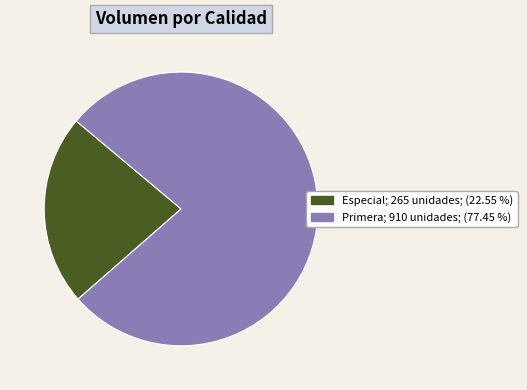

Is there any slice that represents more than half of the pie?

Yes